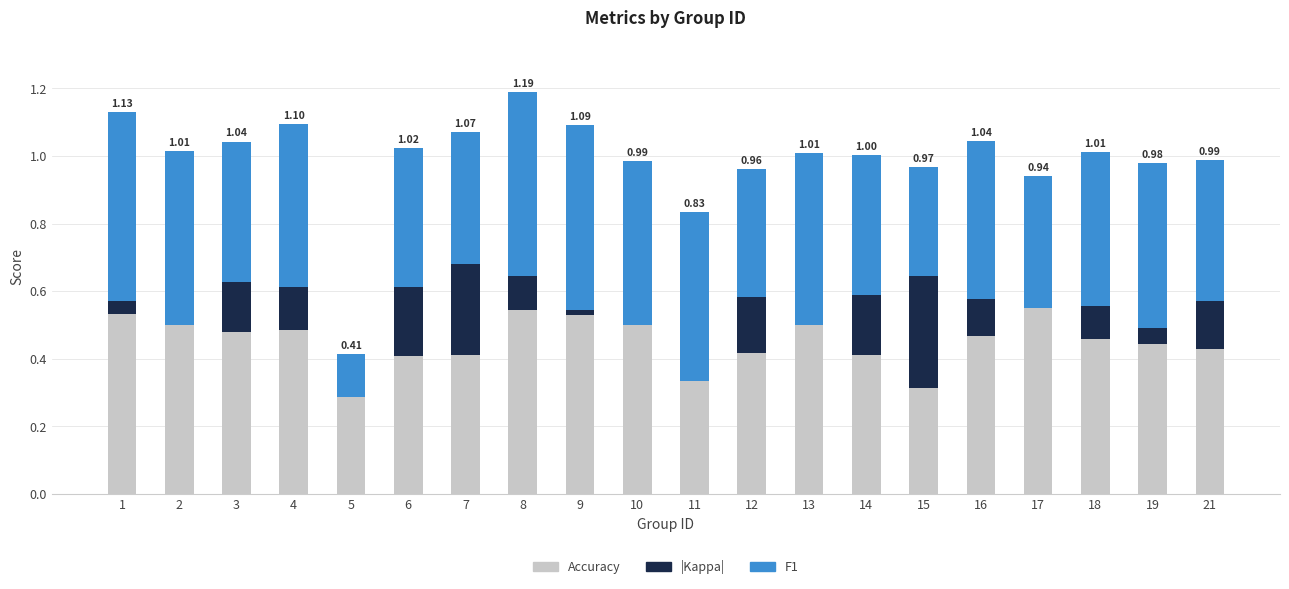

How many series are shown in this chart?

3